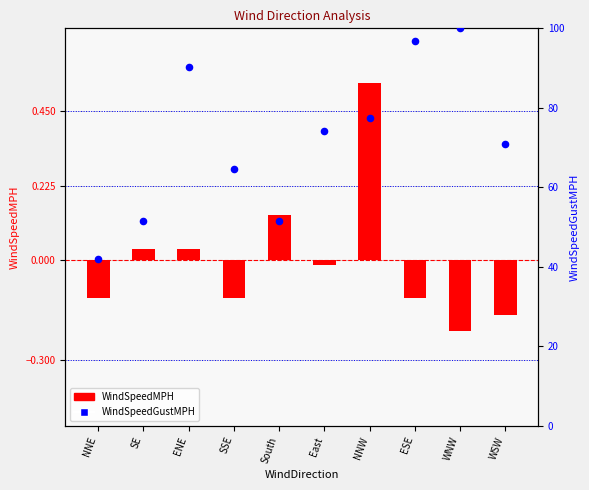

What is the total value across all series at South?

51.7